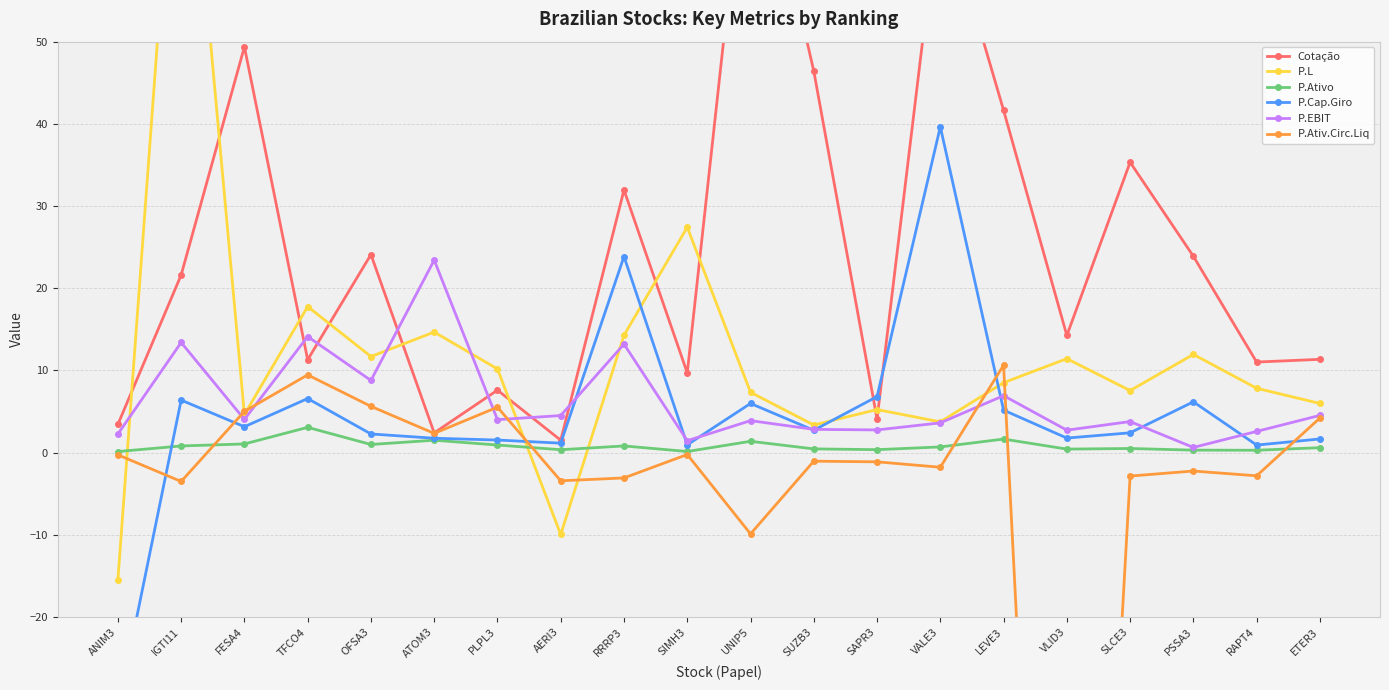

Reading left to right, list all the values displayed in this chart.

Cotação: ANIM3=3.4	IGTI11=21.6	FESA4=49.4	TFCO4=11.3	OFSA3=24.1	ATOM3=2.4	PLPL3=7.6	AERI3=1.5	RRRP3=31.9	SIMH3=9.7	UNIP5=80.0	SUZB3=46.4	SAPR3=4.1	VALE3=67.9	LEVE3=41.7	VLID3=14.2	SLCE3=35.3	PSSA3=23.9	RAPT4=11.0	ETER3=11.3
P.L: ANIM3=-15.5	IGTI11=89.3	FESA4=4.6	TFCO4=17.8	OFSA3=11.7	ATOM3=14.7	PLPL3=10.2	AERI3=-10.0	RRRP3=14.3	SIMH3=27.4	UNIP5=7.3	SUZB3=3.4	SAPR3=5.2	VALE3=3.7	LEVE3=8.5	VLID3=11.4	SLCE3=7.5	PSSA3=11.9	RAPT4=7.8	ETER3=6.0
P.Ativo: ANIM3=0.1	IGTI11=0.8	FESA4=1.1	TFCO4=3.1	OFSA3=1.0	ATOM3=1.5	PLPL3=0.9	AERI3=0.4	RRRP3=0.8	SIMH3=0.1	UNIP5=1.4	SUZB3=0.5	SAPR3=0.4	VALE3=0.7	LEVE3=1.6	VLID3=0.4	SLCE3=0.5	PSSA3=0.3	RAPT4=0.3	ETER3=0.6
P.Cap.Giro: ANIM3=-31.2	IGTI11=6.4	FESA4=3.1	TFCO4=6.6	OFSA3=2.3	ATOM3=1.8	PLPL3=1.5	AERI3=1.1	RRRP3=23.9	SIMH3=0.9	UNIP5=6.0	SUZB3=2.7	SAPR3=6.8	VALE3=39.6	LEVE3=5.2	VLID3=1.8	SLCE3=2.4	PSSA3=6.2	RAPT4=0.9	ETER3=1.7
P.EBIT: ANIM3=2.3	IGTI11=13.4	FESA4=4.0	TFCO4=14.1	OFSA3=8.8	ATOM3=23.4	PLPL3=4.0	AERI3=4.5	RRRP3=13.2	SIMH3=1.4	UNIP5=3.9	SUZB3=2.8	SAPR3=2.8	VALE3=3.6	LEVE3=6.9	VLID3=2.7	SLCE3=3.8	PSSA3=0.6	RAPT4=2.6	ETER3=4.5
P.Ativ.Circ.Liq: ANIM3=-0.3	IGTI11=-3.5	FESA4=5.0	TFCO4=9.5	OFSA3=5.6	ATOM3=2.3	PLPL3=5.5	AERI3=-3.4	RRRP3=-3.1	SIMH3=-0.2	UNIP5=-9.9	SUZB3=-1.0	SAPR3=-1.1	VALE3=-1.8	LEVE3=10.6	VLID3=-139.8	SLCE3=-2.9	PSSA3=-2.2	RAPT4=-2.8	ETER3=4.2